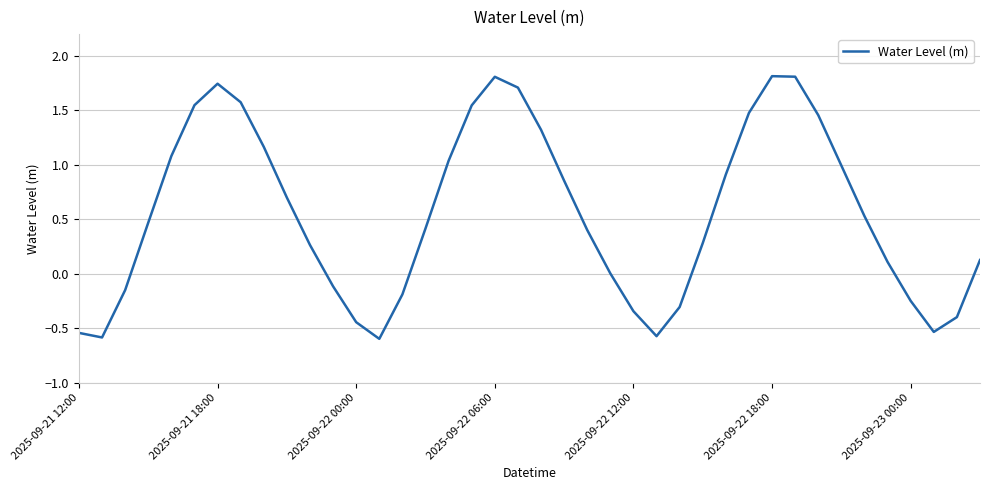

What is the difference between the maximum and minimum values?

2.4